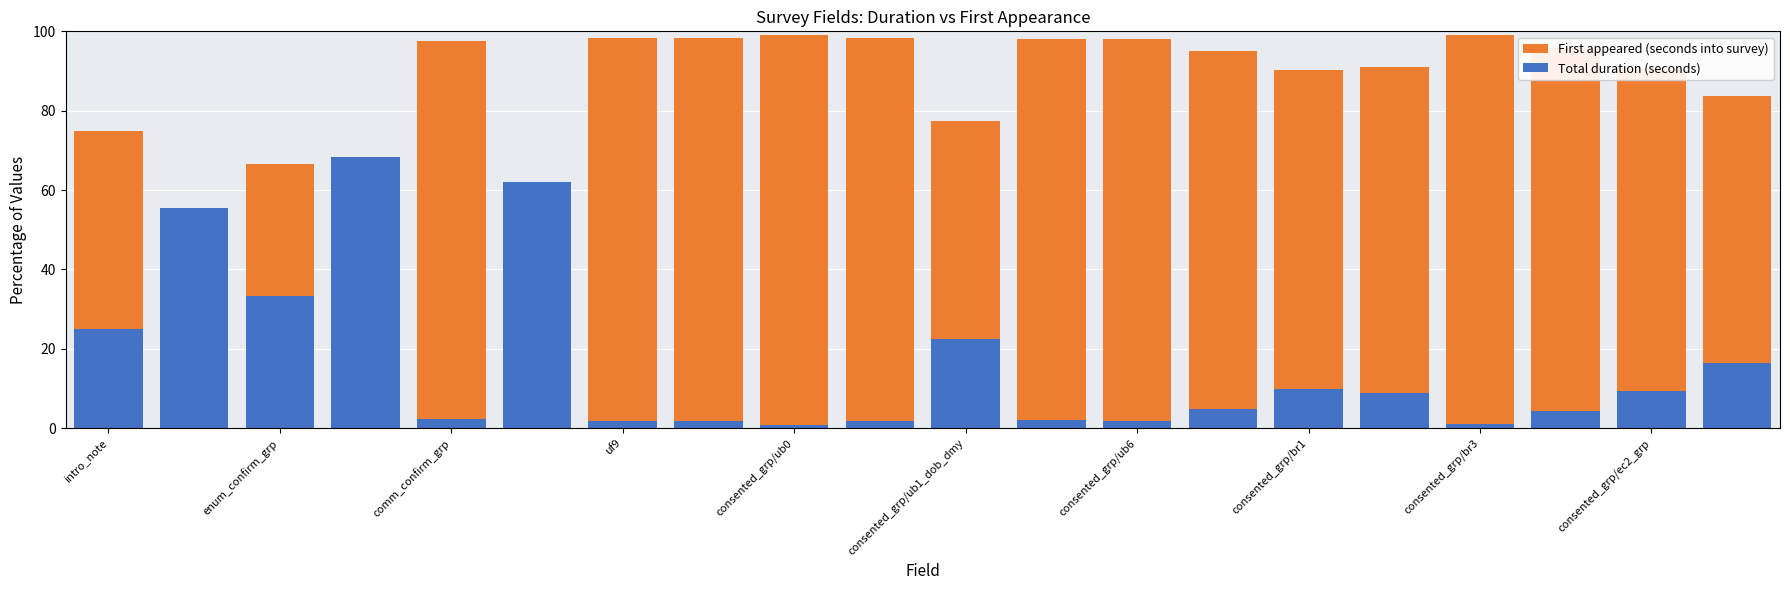

What is the highest value of the First appeared (seconds into survey) series?

99.1